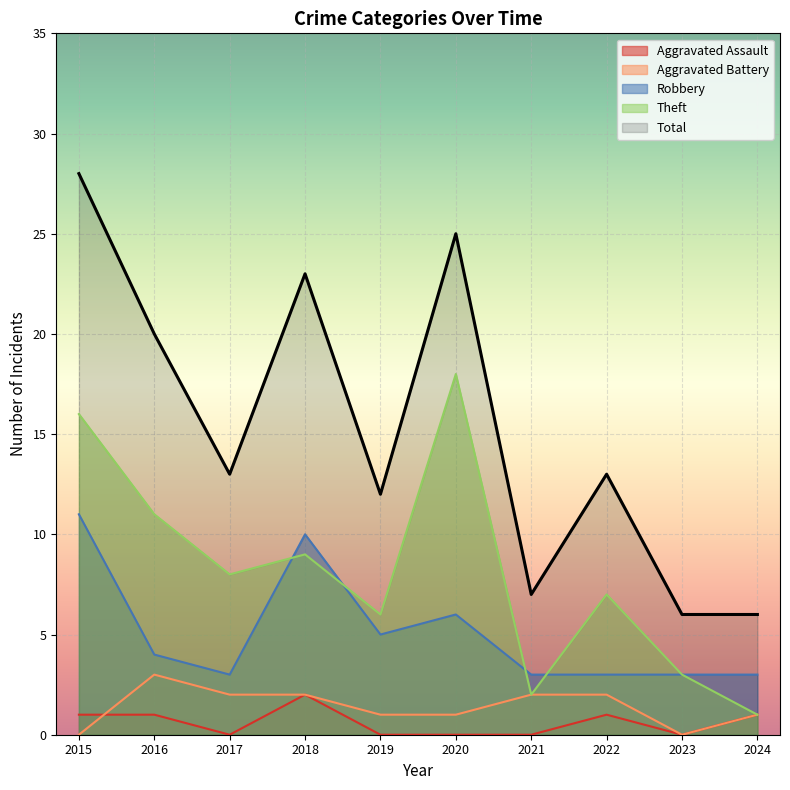

True or false: Aggravated Assault has more than 0 interior local peaks.

True